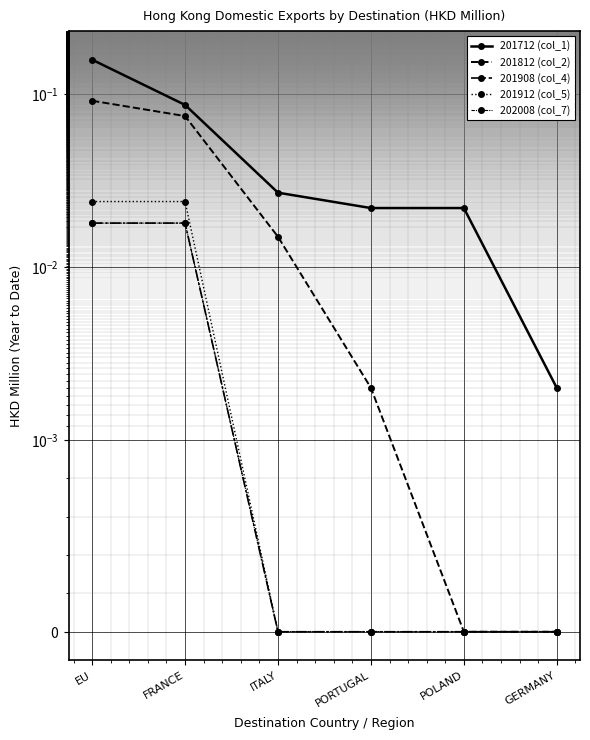

Which category has the lowest value in the 201812 (col_2) series?

POLAND